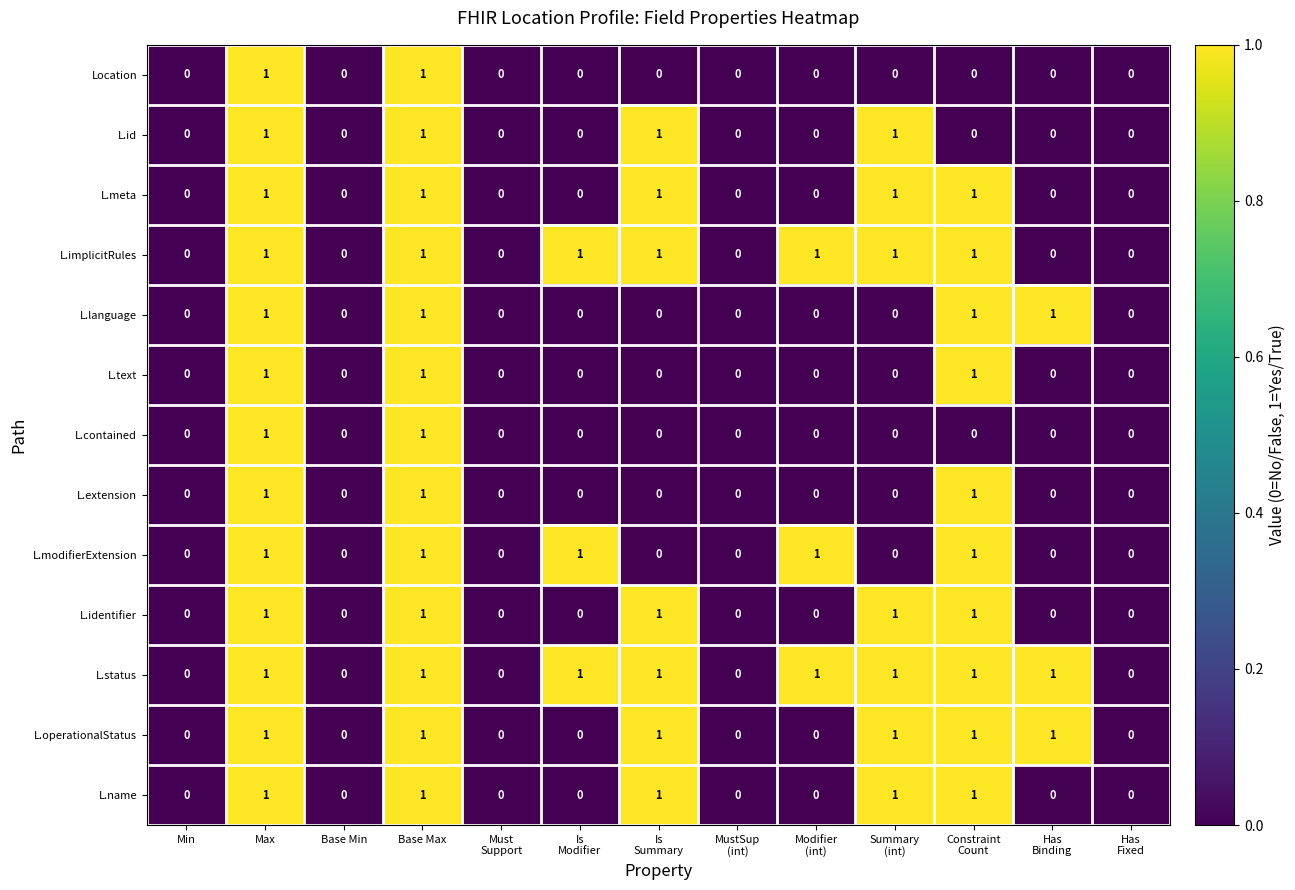

What is the total value across all series at Base Max?

13